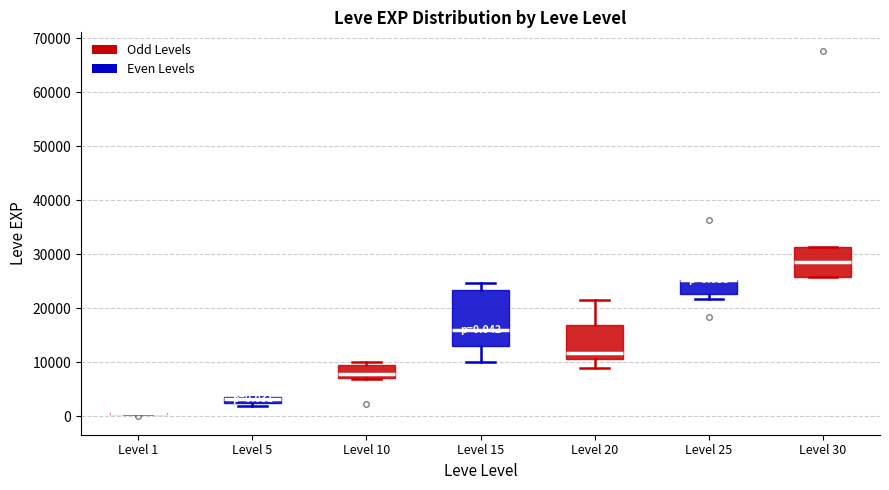

Which box is the tallest, from its lower edge to its upper edge?

Level 15